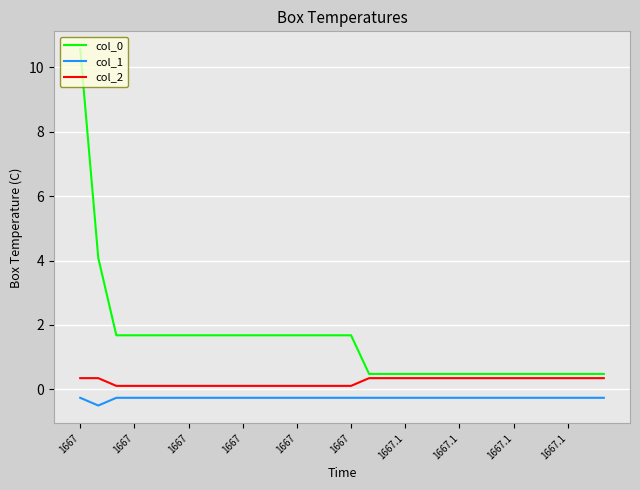

At how many categories does at least one series exceed 7?

1